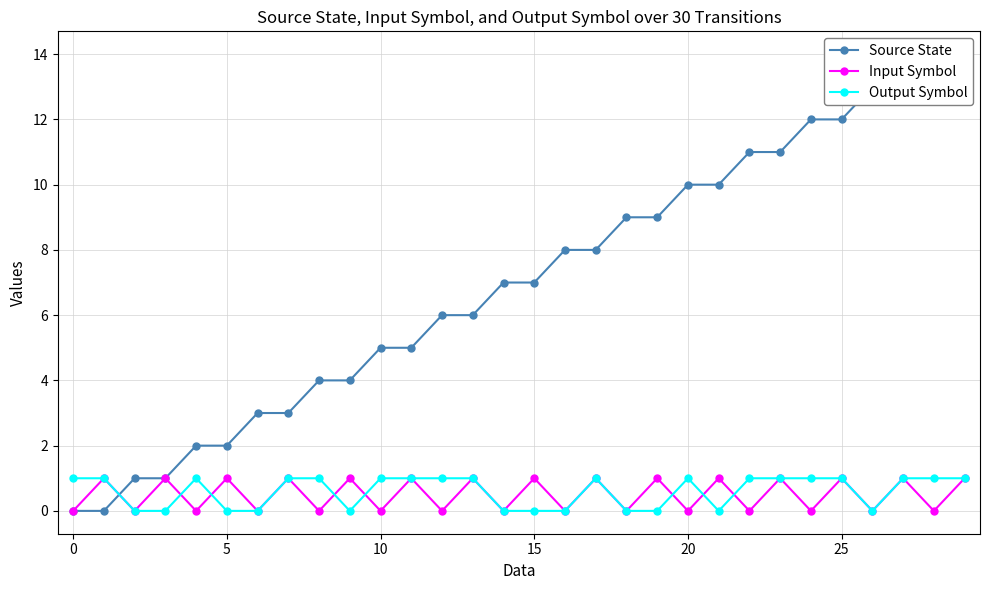

What is the spread (max minus min) of values at 14?

7